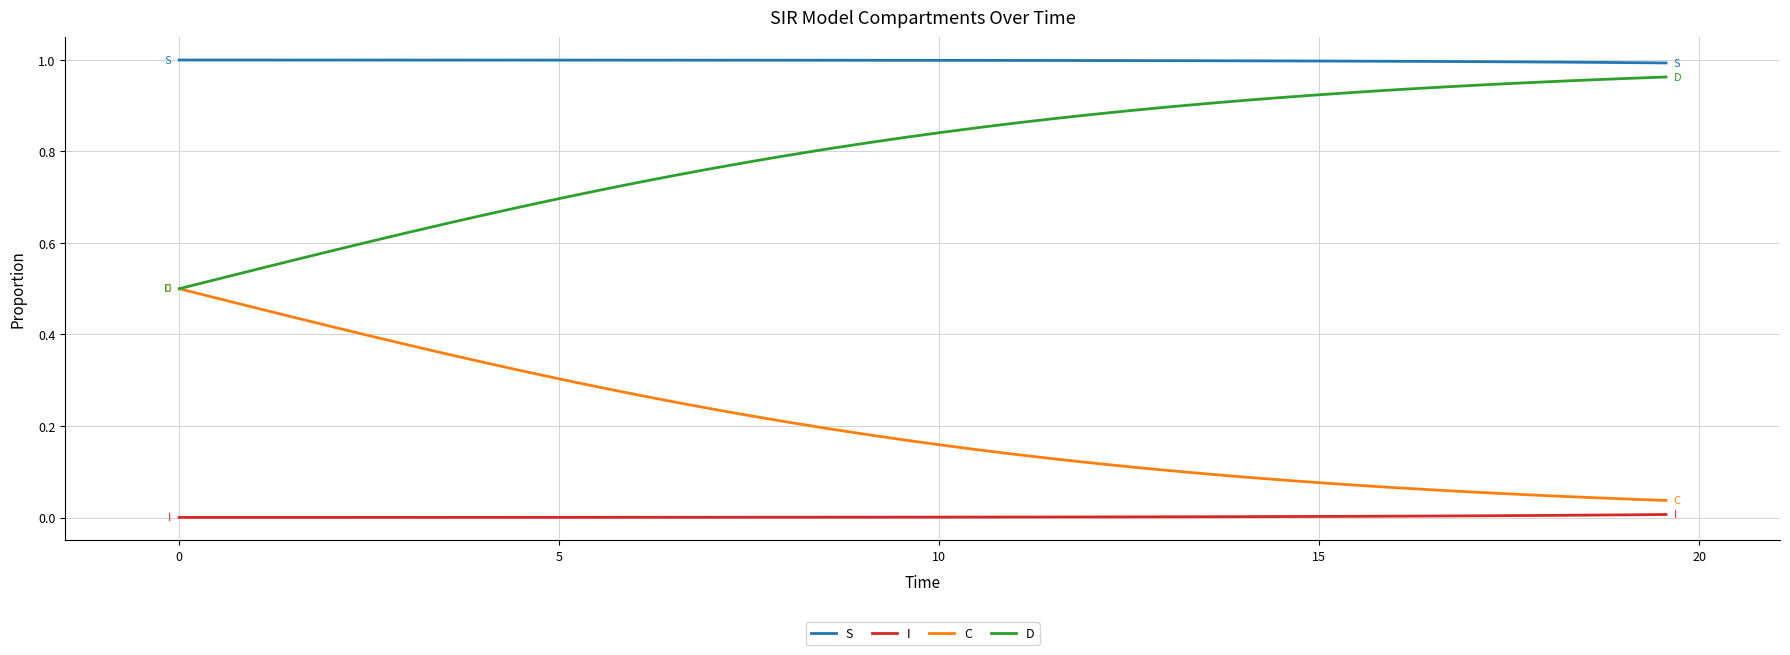

List the series in order of their overall mean, highest first.

S, D, C, I